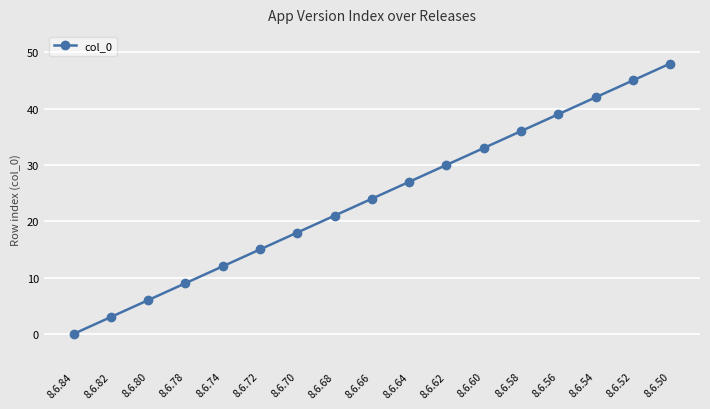

Which has a higher value, 8.6.78 or 8.6.58?

8.6.58